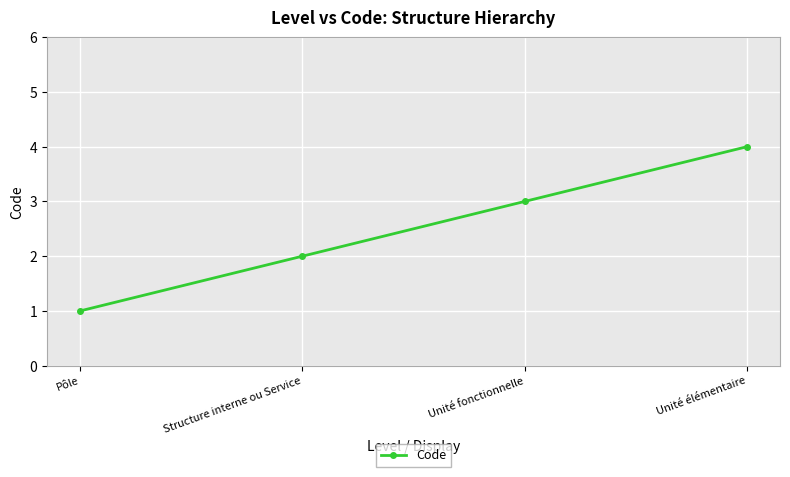

At which category does the chart reach its minimum across all series?

Pôle